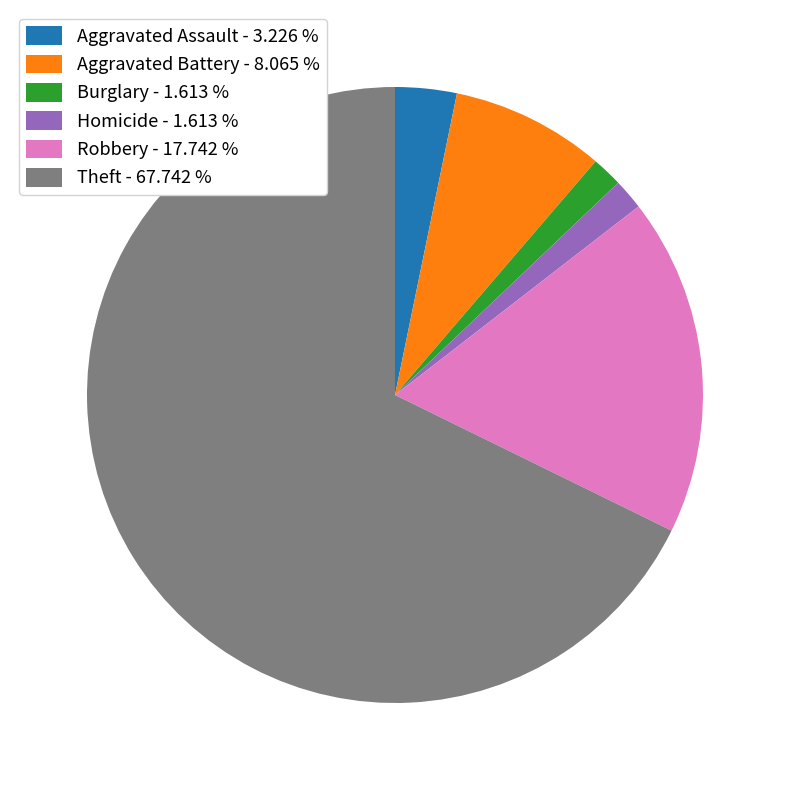

Approximately how many times larger is the value at Theft - 67.742 % compared to Homicide - 1.613 %?

42.0